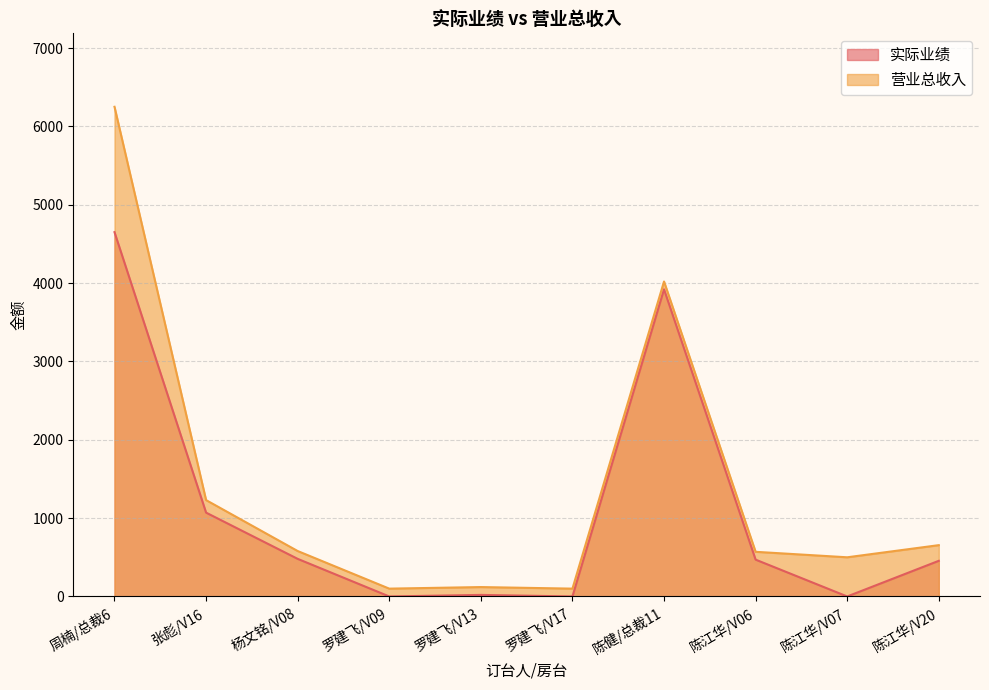

At which label does 实际业绩 first exceed 470?

周楠/总裁6